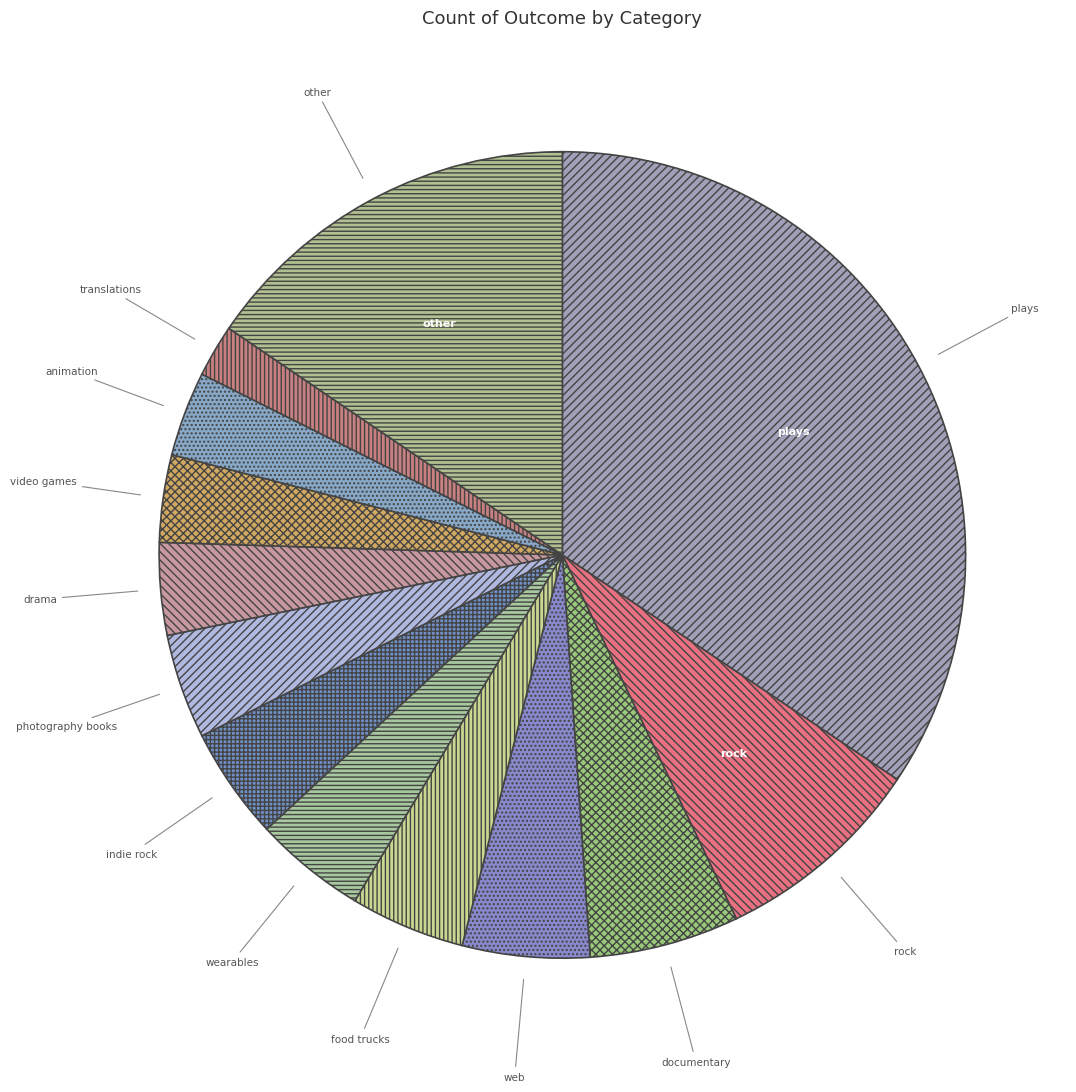

Which slice is the smallest?

translations